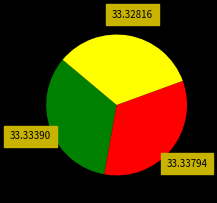

Is there a majority slice in this chart?

No